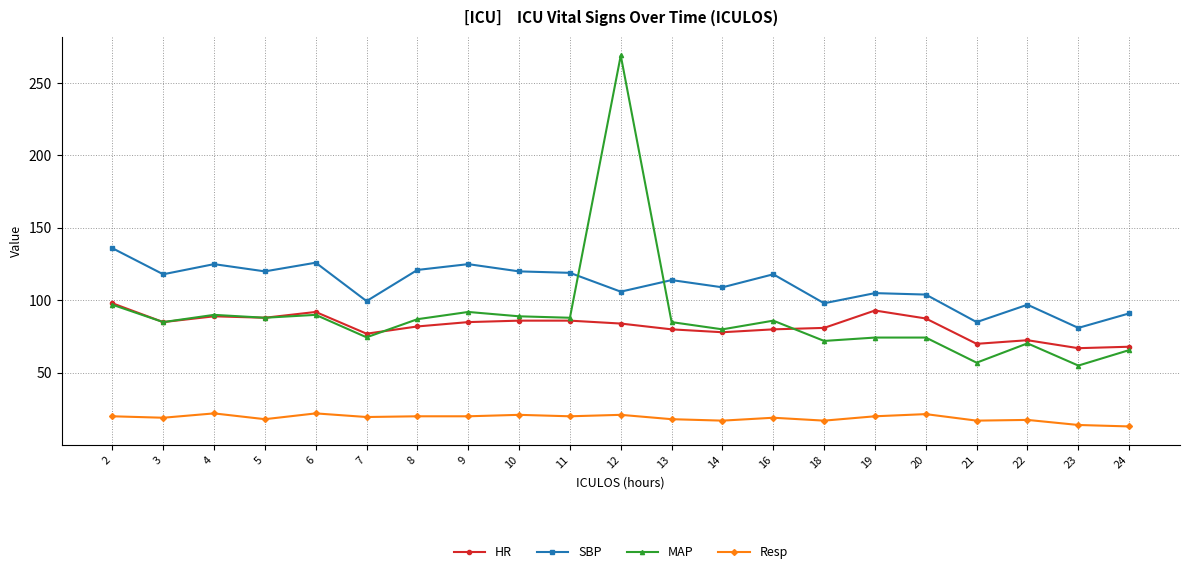

The value of MAP at 9 is 145.9. True or false?

False